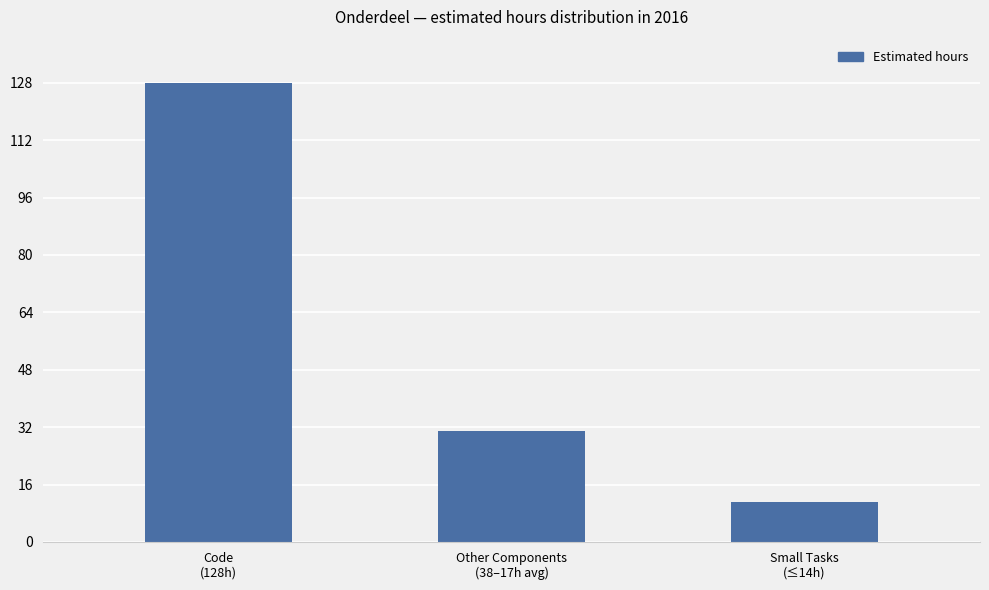

Which has a higher value, Small Tasks
(≤14h) or Code
(128h)?

Code
(128h)